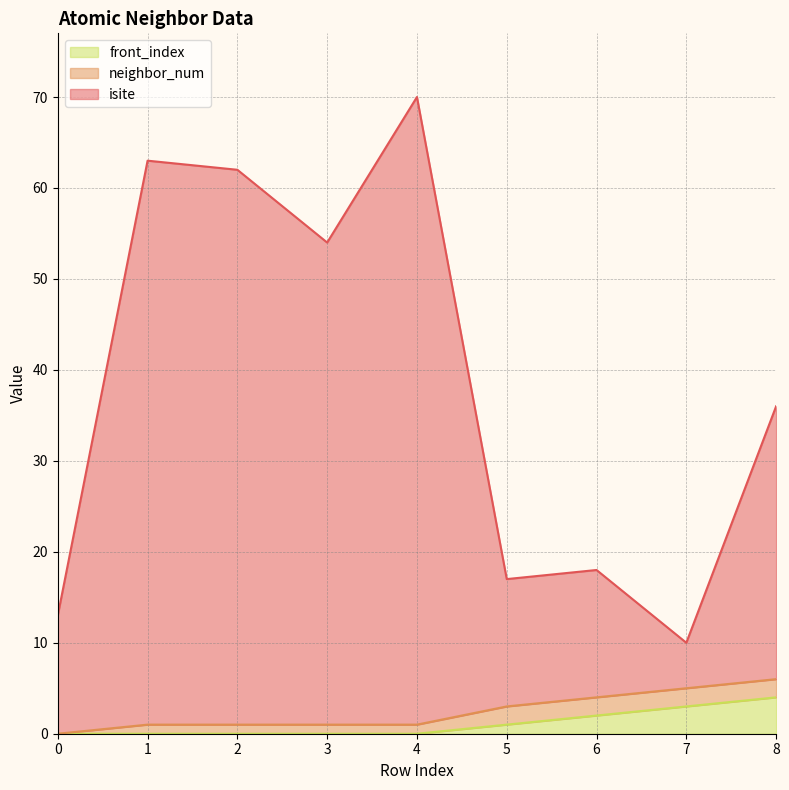

Is the value of front_index at 8 greater than the value of isite at 6?

No